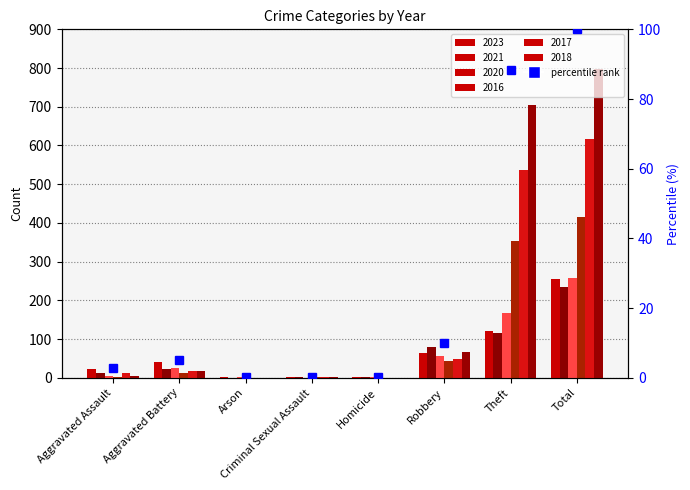

At which category is the sum across all series the highest?

Total